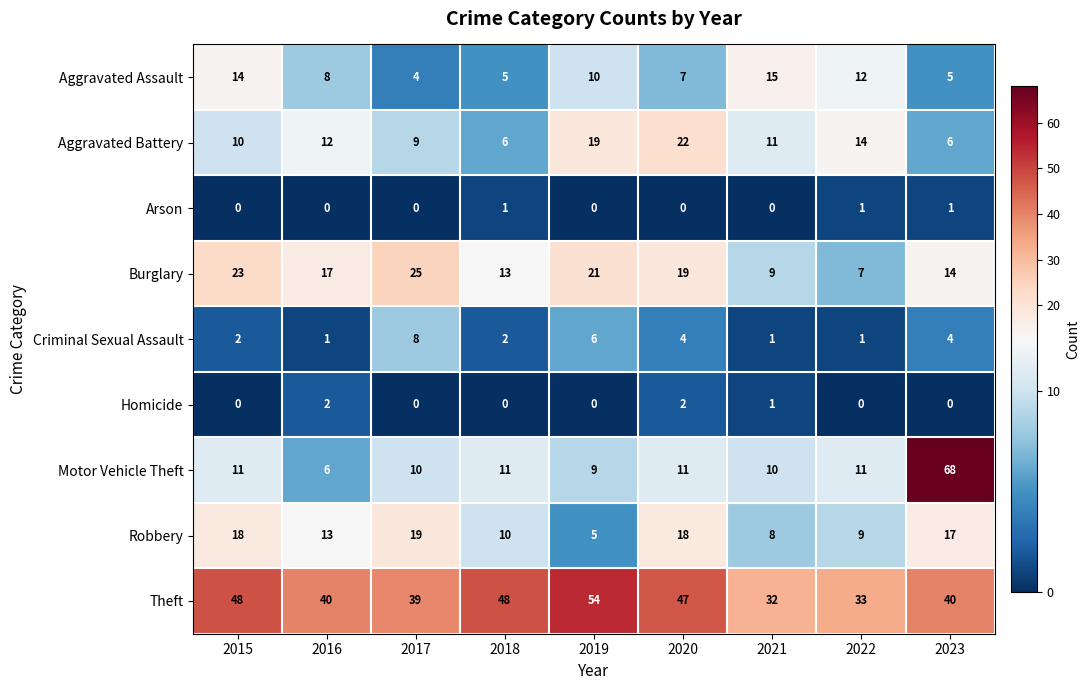

How many distinct data groups are displayed?

9